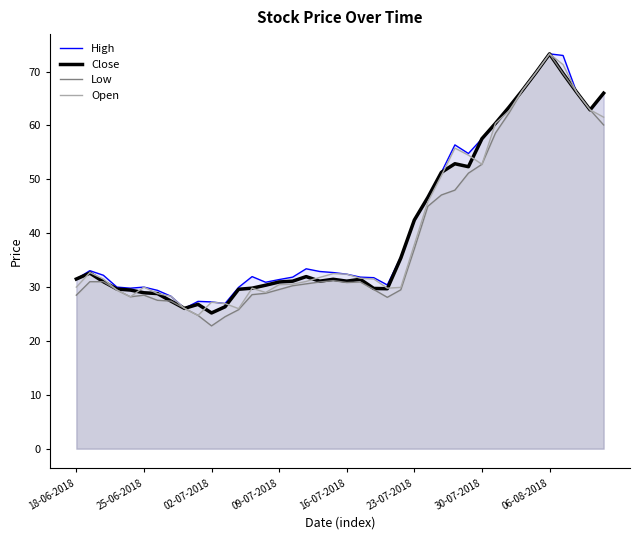

What is the value of the Open point at the 20th from the left?

32.5